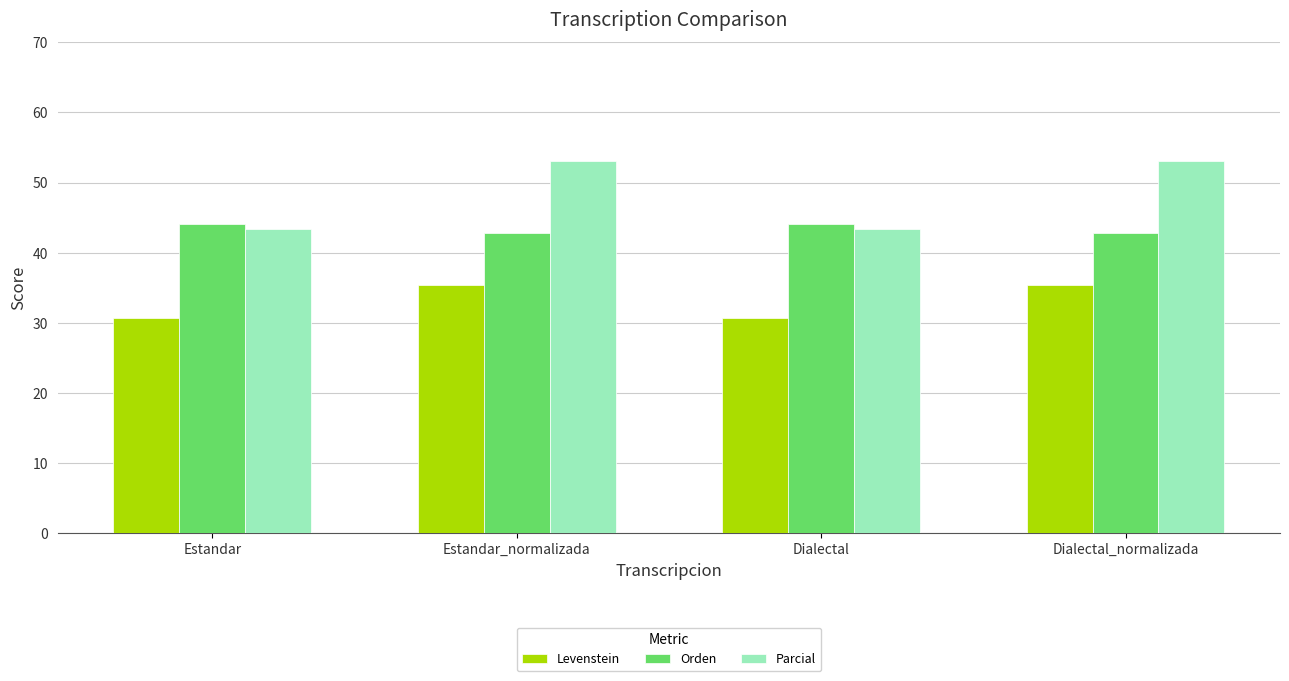

Between Dialectal and Dialectal_normalizada, which series saw the biggest shift?

Parcial